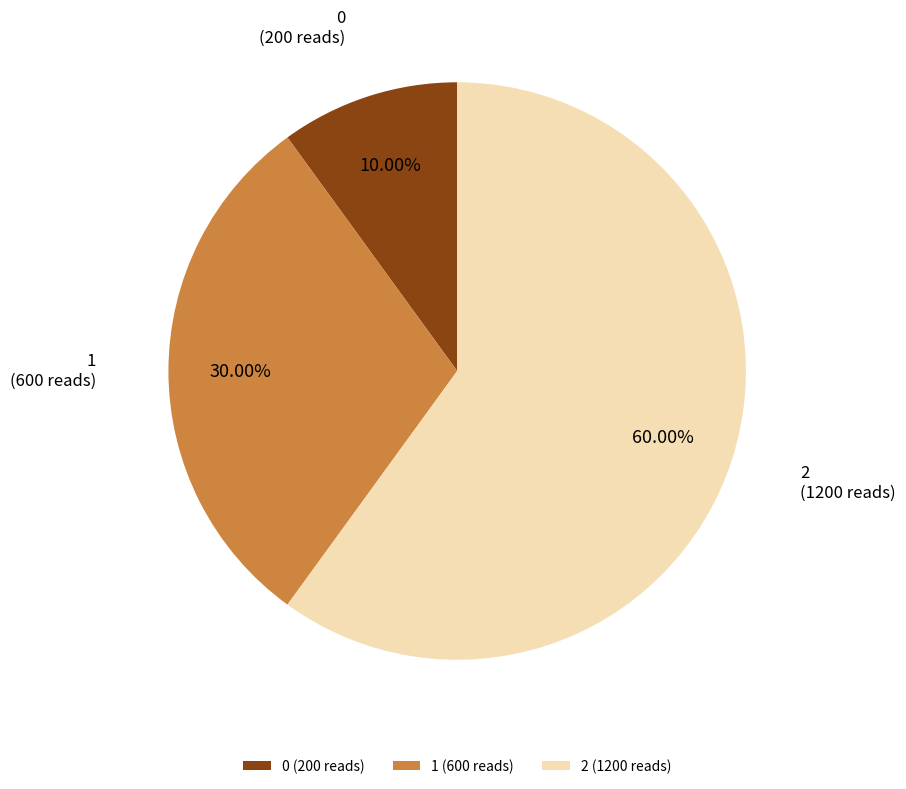

Count the number of slices in the pie.

3